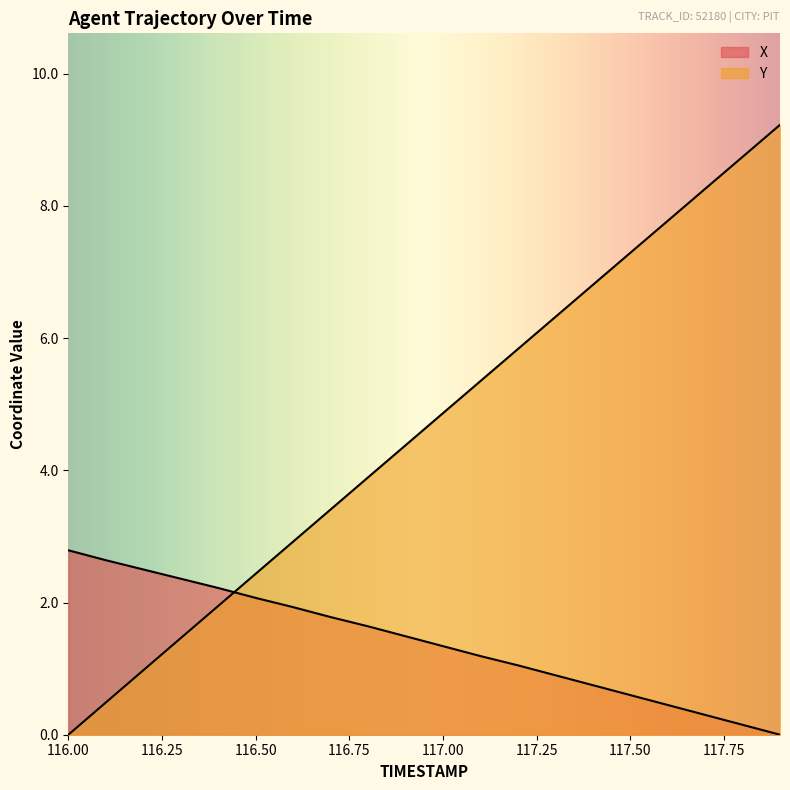

Which series has the widest spread of values?

Y